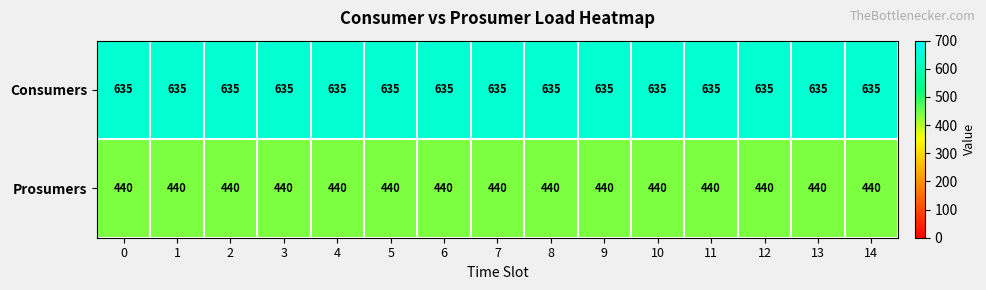

What is the total value across all series at 3?

1075